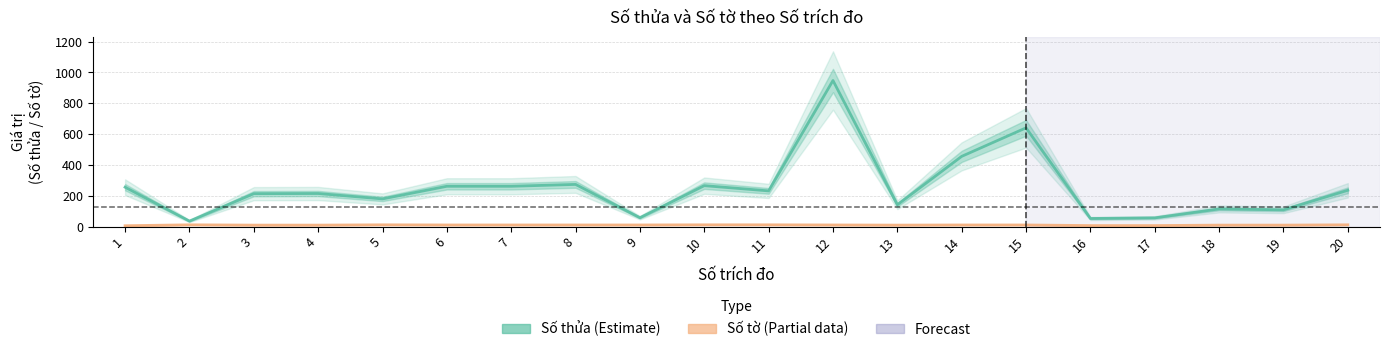

Which series has the widest spread of values?

Số thửa